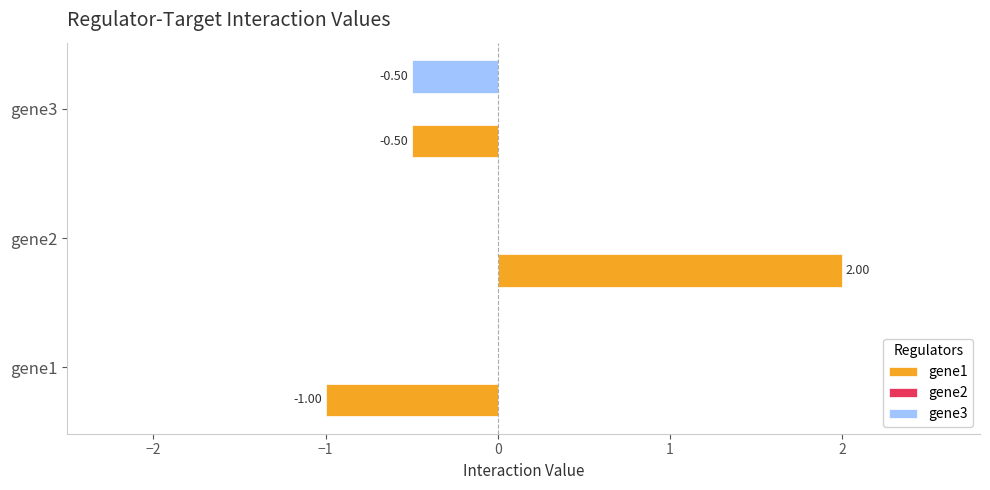

What is the sum of all gene3 values?

-0.5